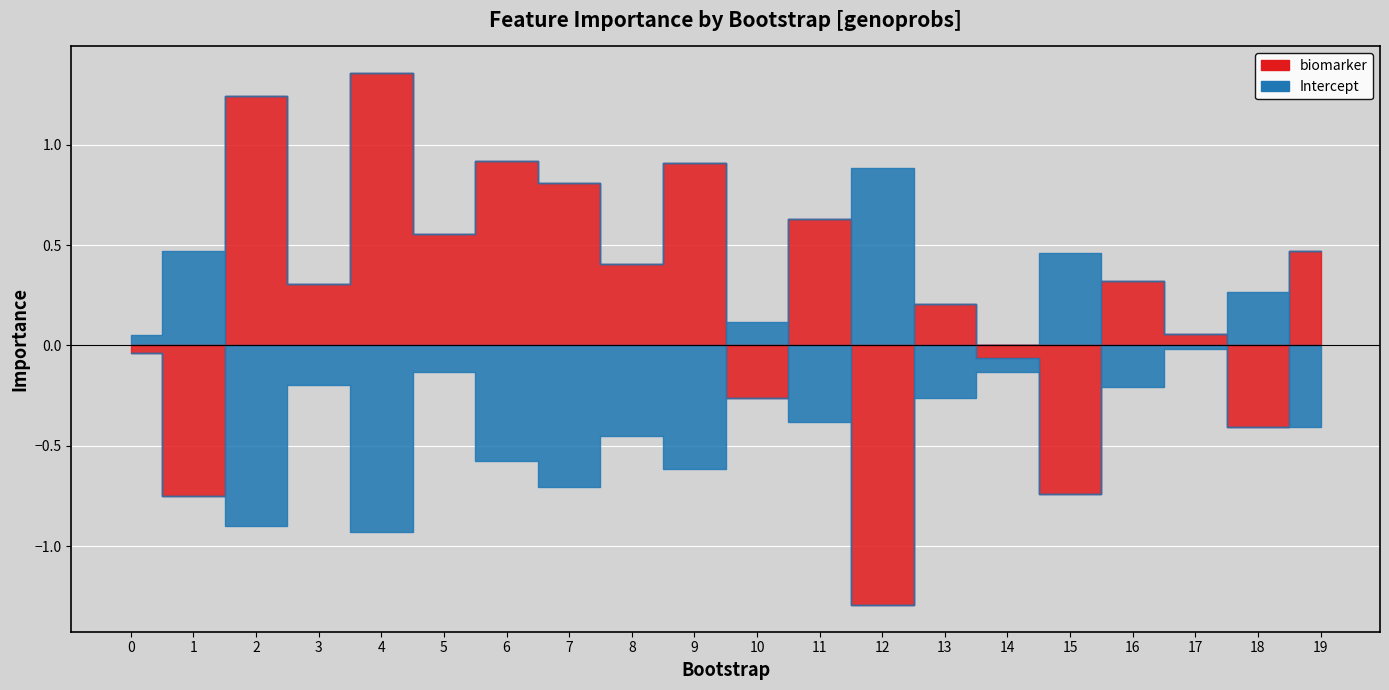

True or false: biomarker has more than 0 interior local peaks.

True